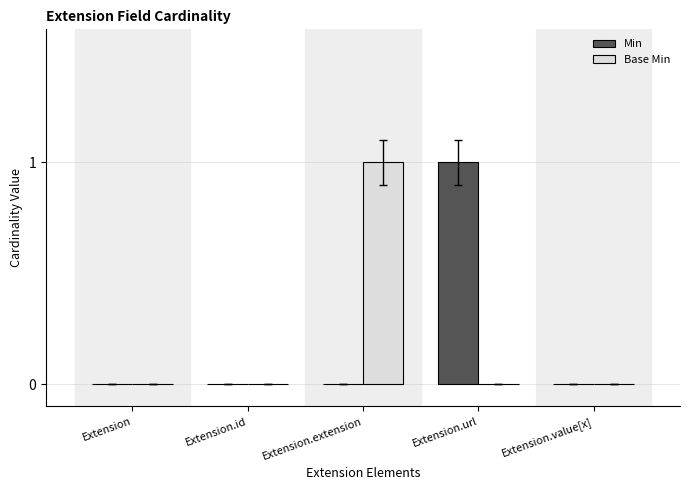

Between Extension.url and Extension.value[x], which series saw the biggest shift?

Min